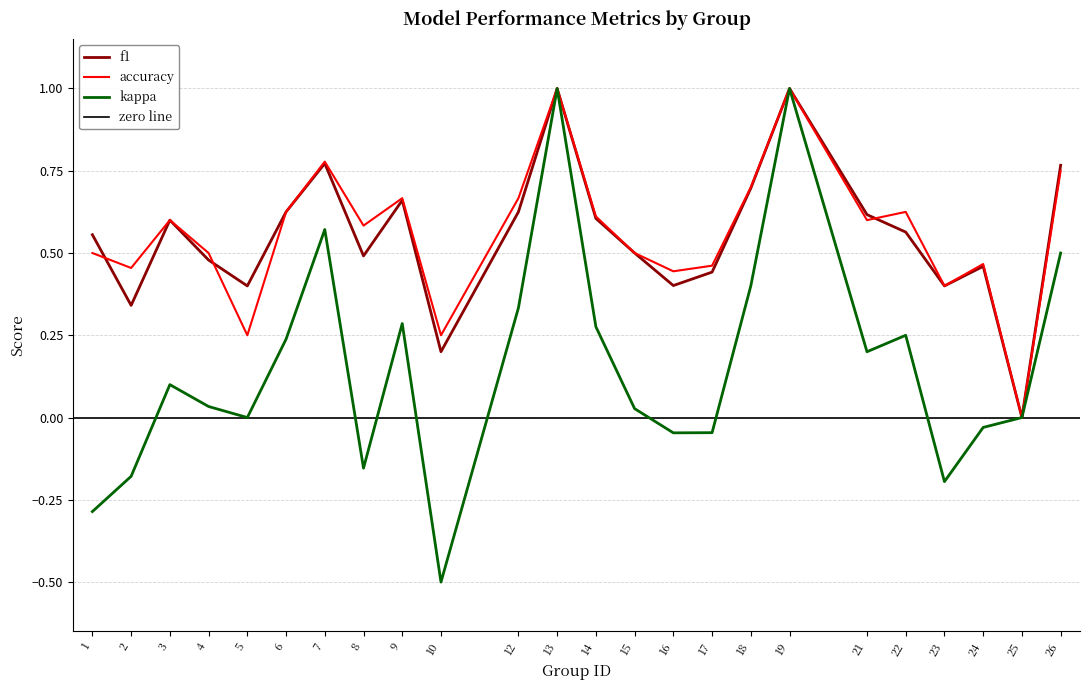

How many values in the accuracy series exceed 0?

23